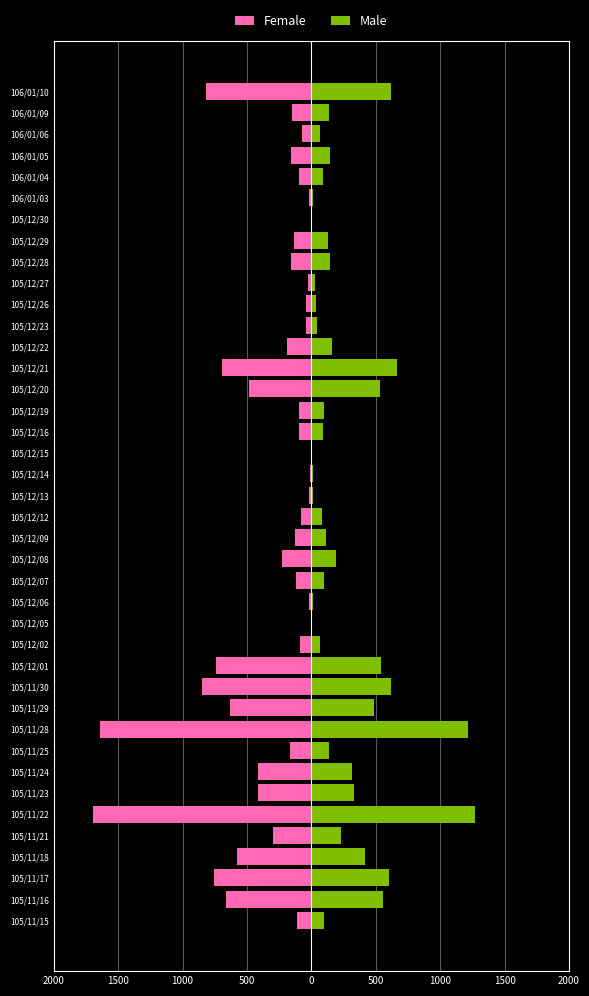

Are the bars horizontal?

Yes